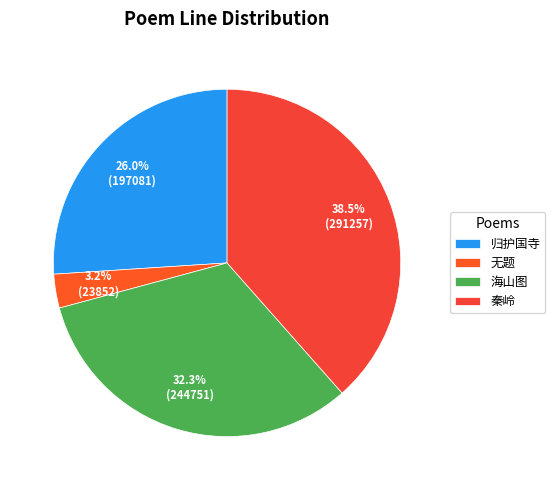

Count the number of slices in the pie.

4